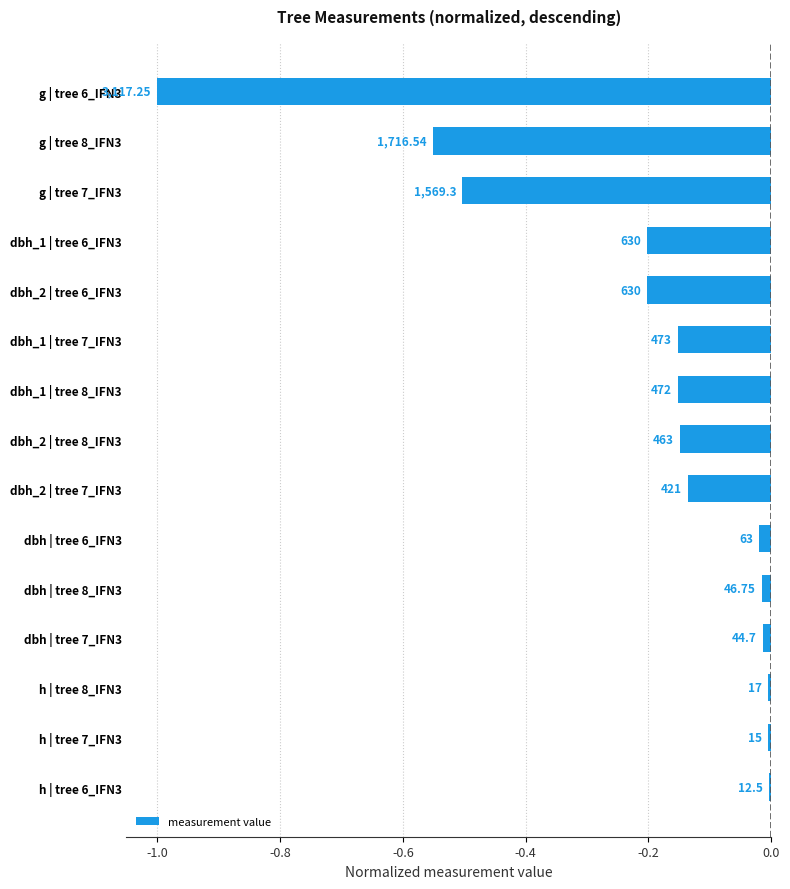

How many bars are there in total?

15